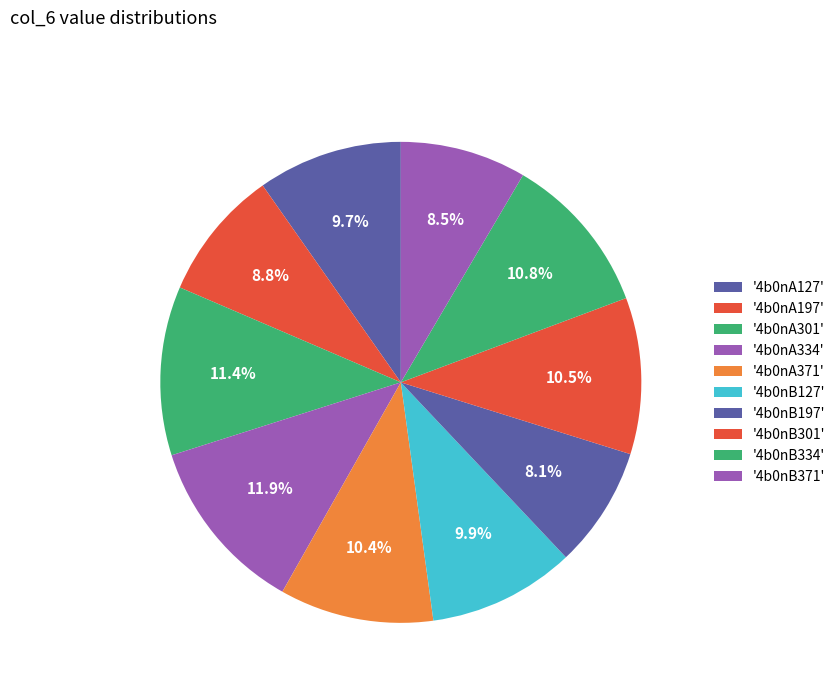

How many segments does this pie chart have?

10